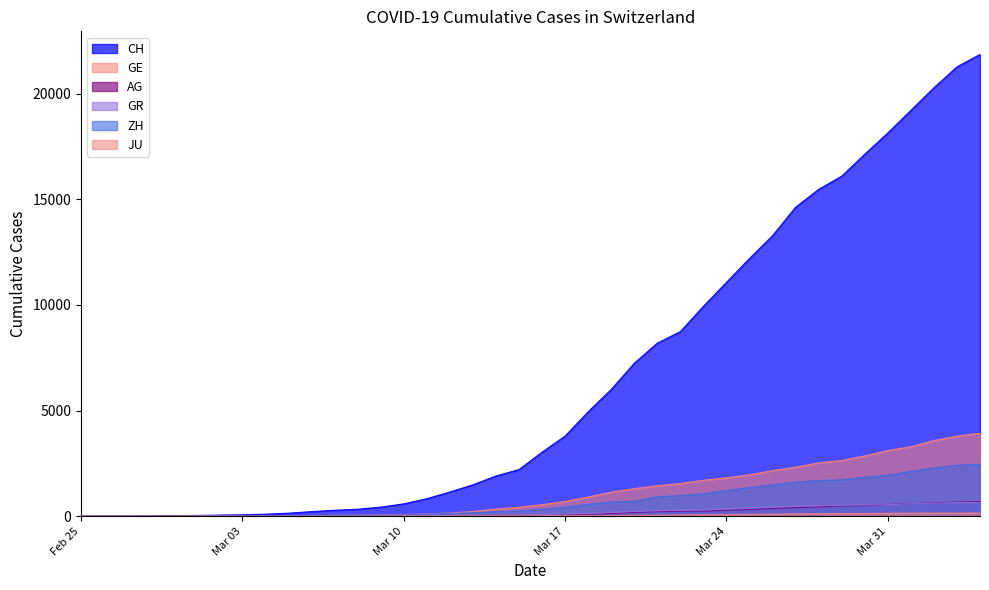

Which label corresponds to the smallest value in the chart?

Feb 25